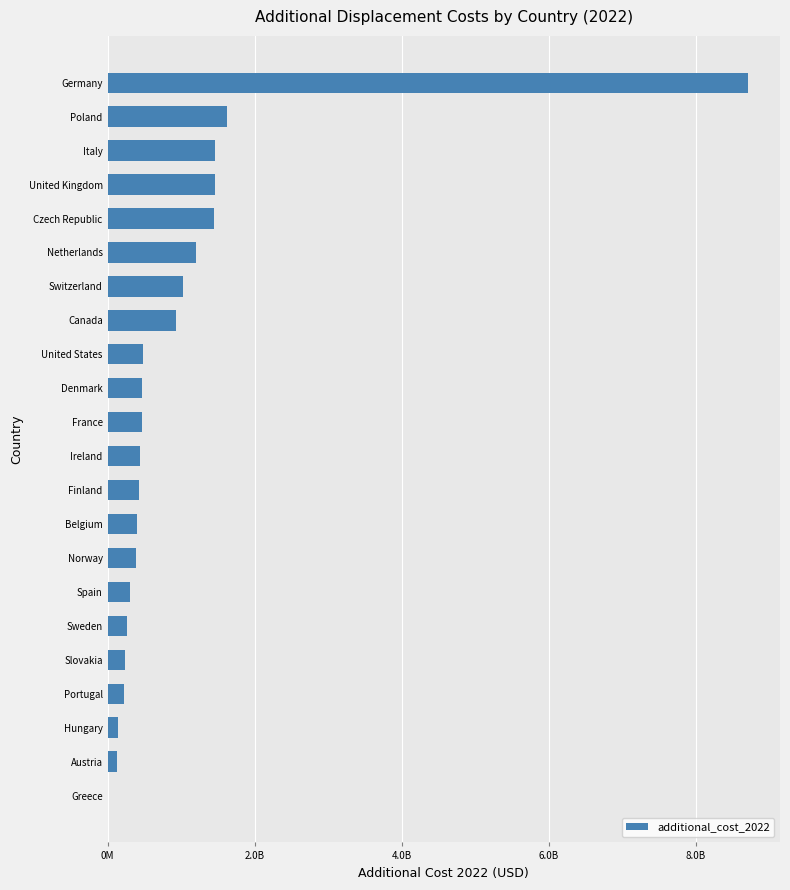

At which label is the value closest to 4359415233?

Poland